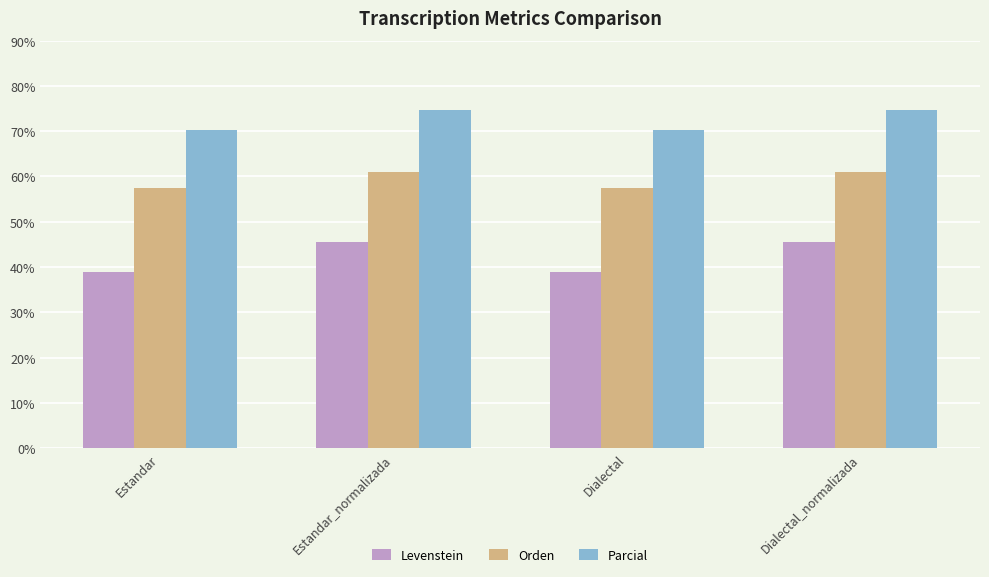

Read the Levenstein value at Dialectal_normalizada.

45.5